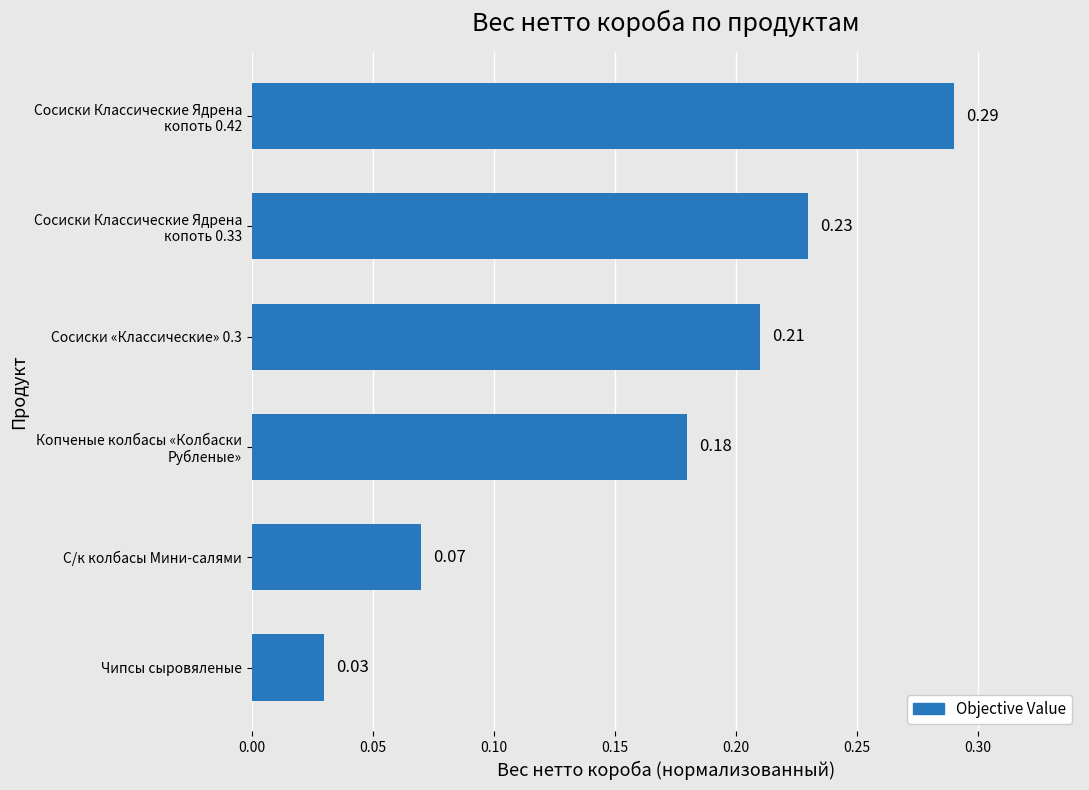

How many data points does each series have?

6